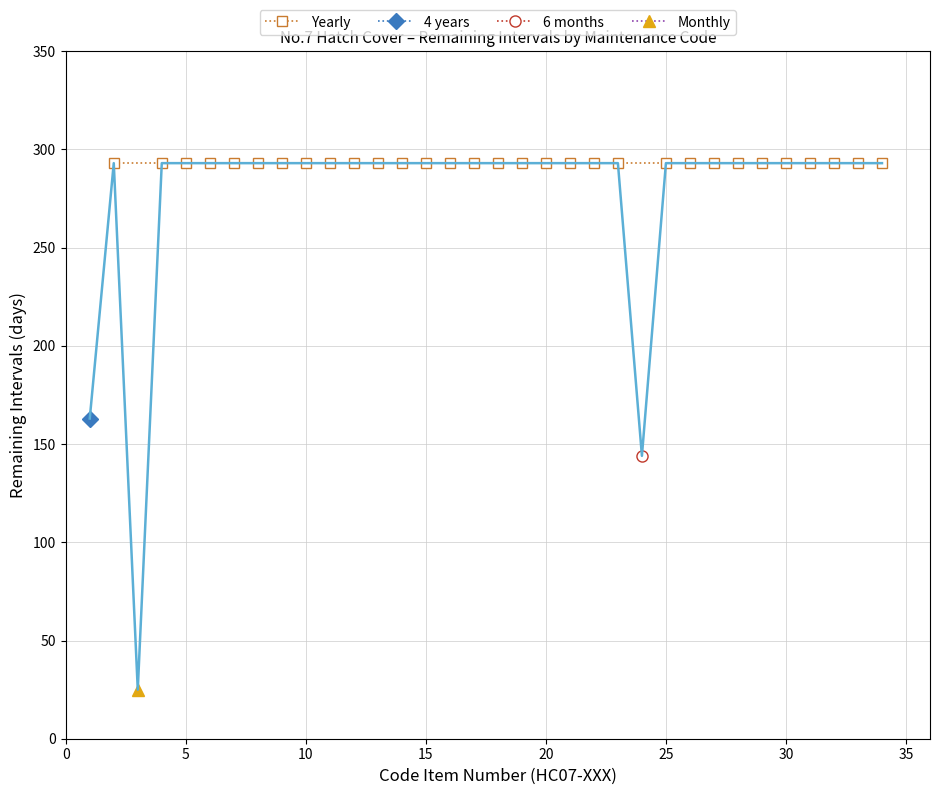

True or false: HC07-024 (6mo) and HC07-001 to HC07-015 intersect in this chart.

False